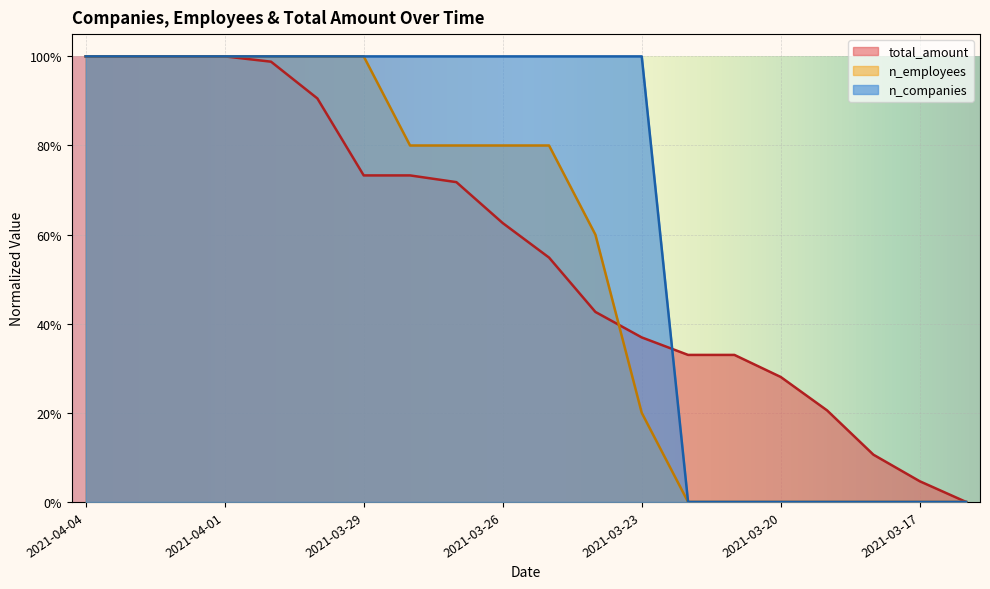

What is the highest value of the n_employees series?

1.0